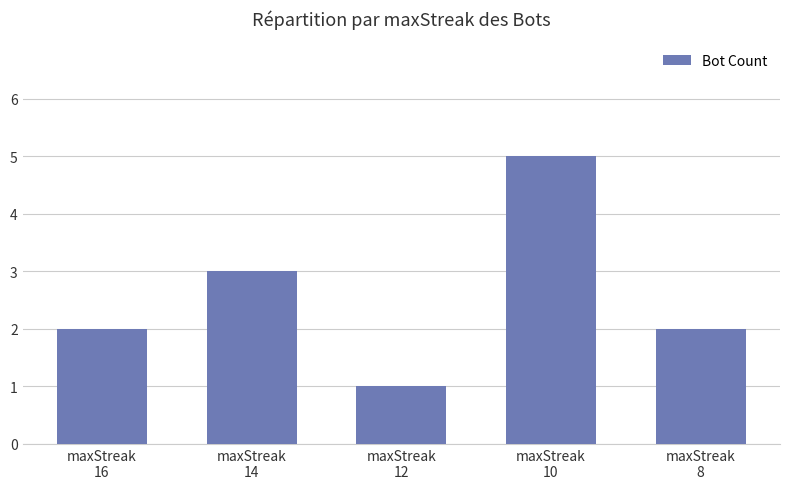

The chart shows a value of 1 at maxStreak
16. True or false?

False